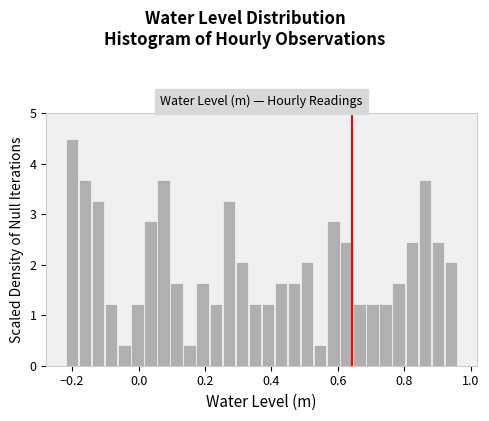

Read against the x-axis, roughly where is the centre of the tallest bar?

-0.20